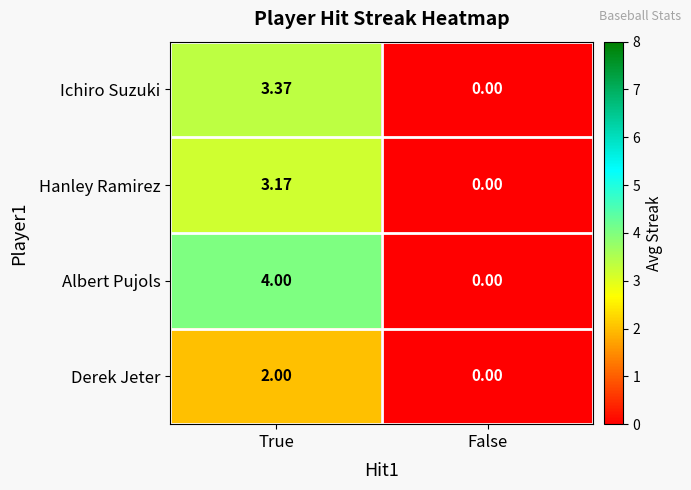

Which label corresponds to the smallest value in the chart?

False